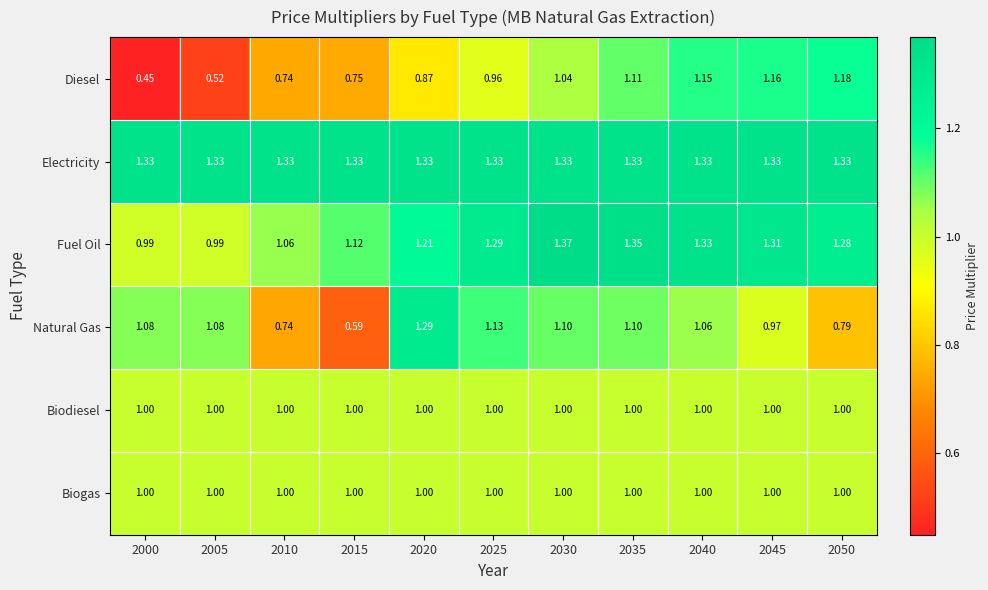

How many data points does each series have?

11